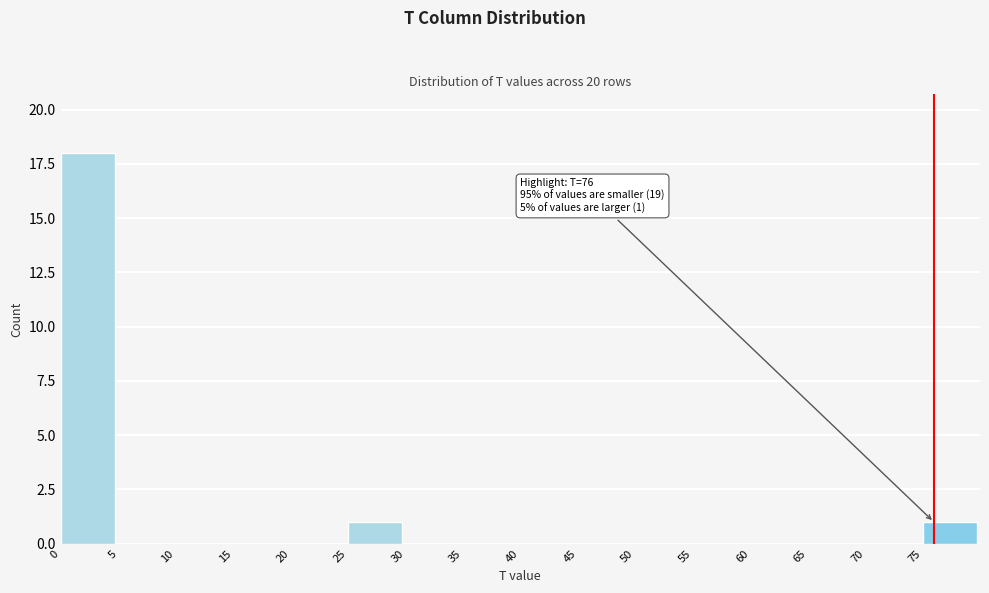

Over which range of the x-axis is the bar tallest?

0 to 5